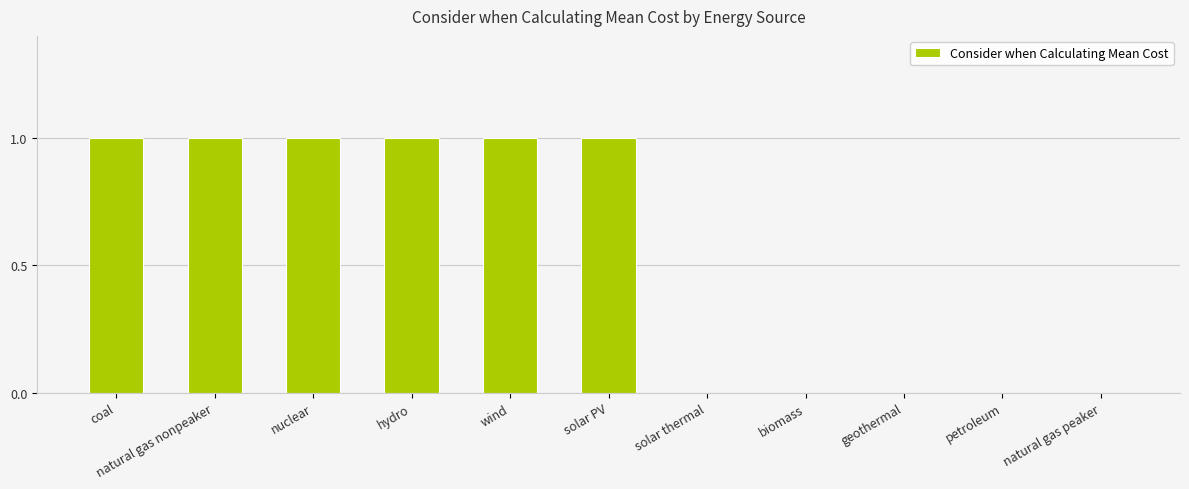

Approximately how many times larger is the value at coal compared to hydro?

1.0